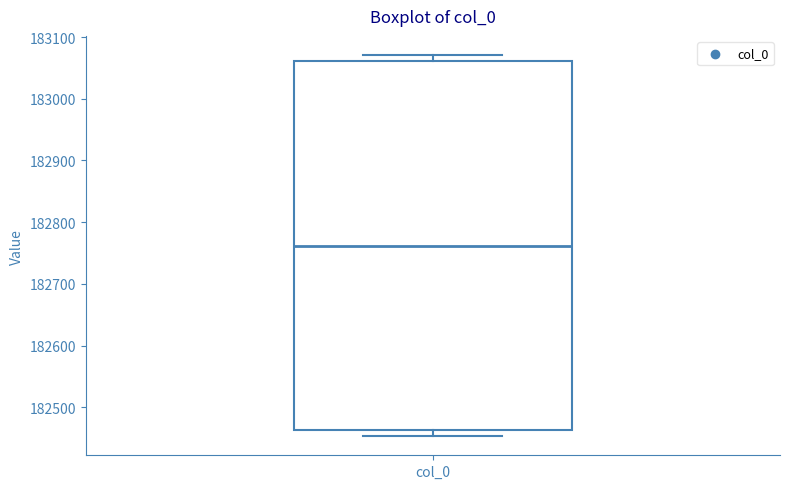

Read this box plot against the y-axis: the position of the median line, the range covered by the box, and the ends of both whiskers. The values are not printed on the chart, so give them approximately, as read against the axis.

median 182760, box 182460 to 183060, whiskers 182450 to 183070